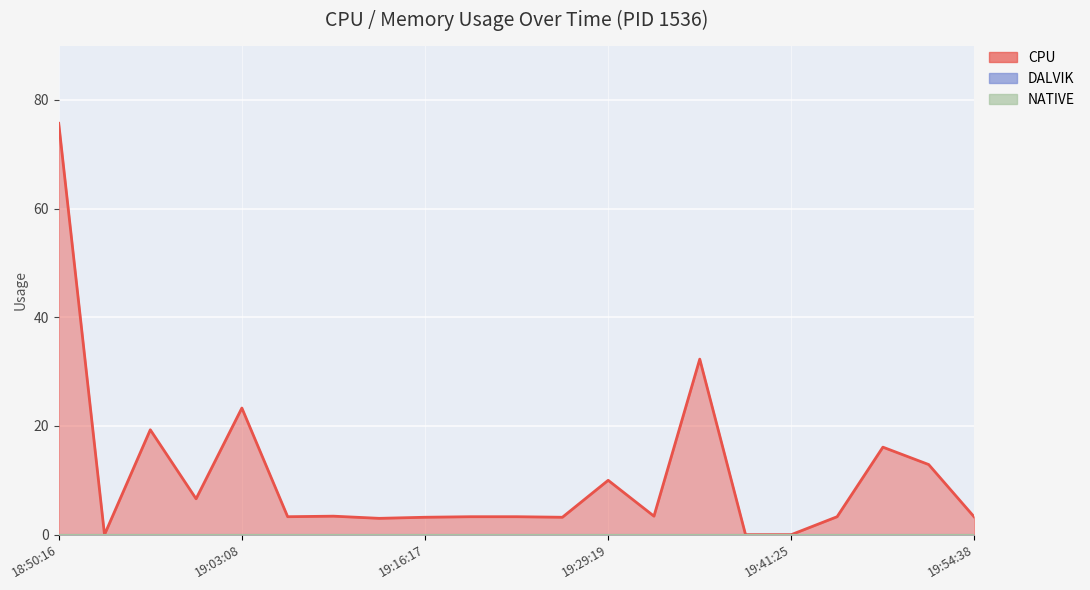

Which has a higher value, 19:51:24 or 19:16:17?

19:51:24